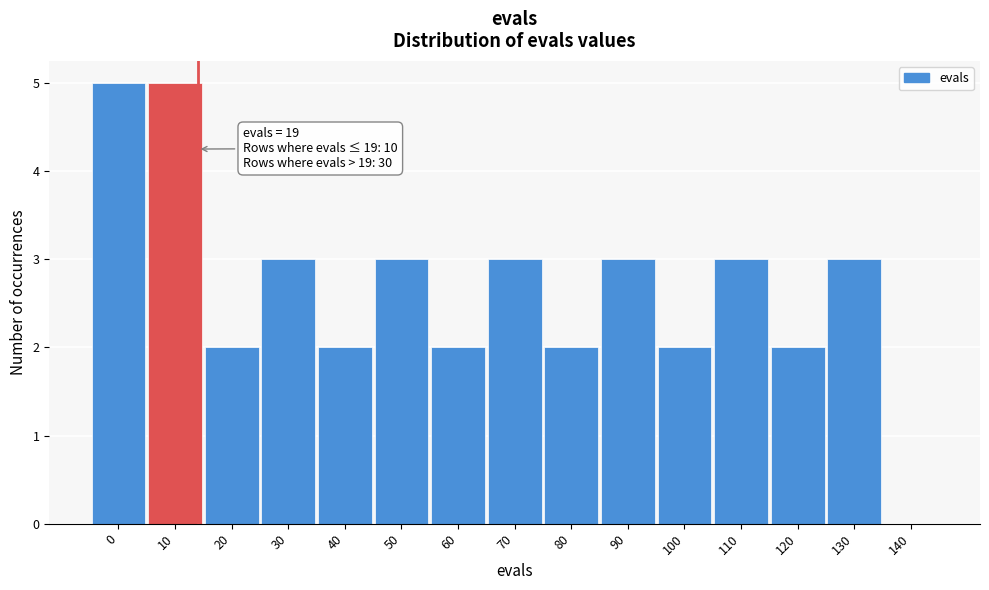

Reading left to right, list all the values displayed in this chart.

0=5	10=5	20=2	30=3	40=2	50=3	60=2	70=3	80=2	90=3	100=2	110=3	120=2	130=3	140=0